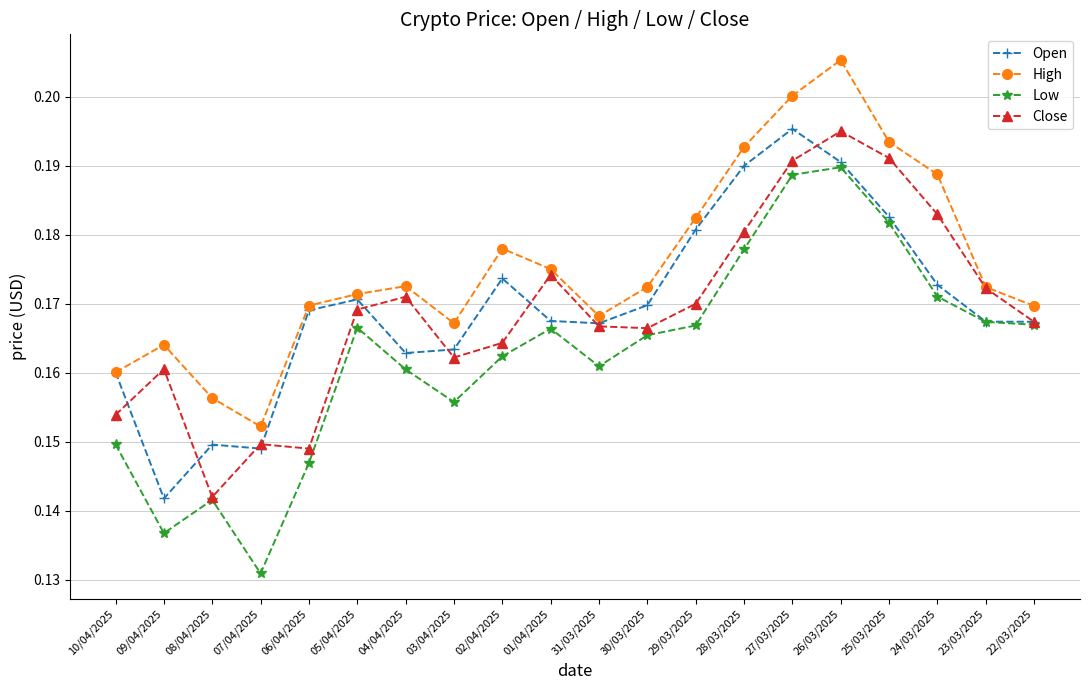

True or false: Low has more than 0 interior local peaks.

True